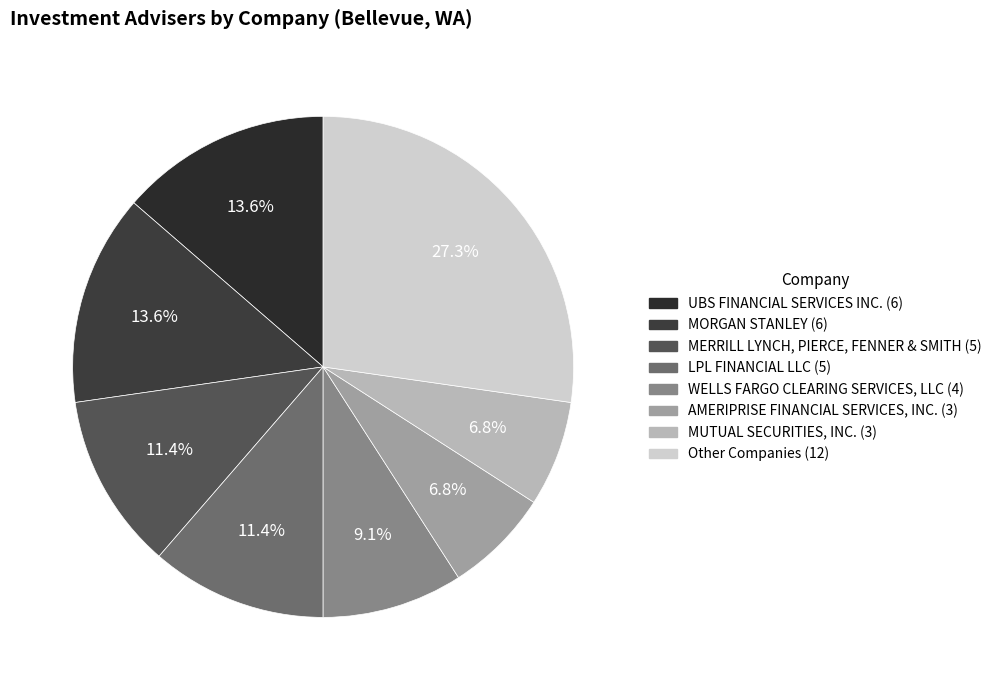

Is there a majority slice in this chart?

No